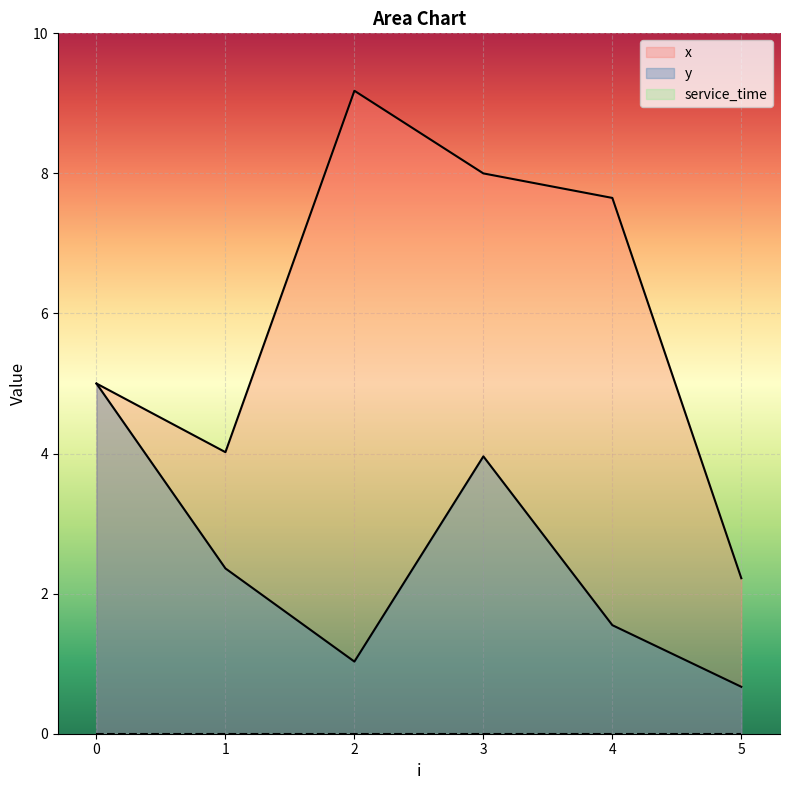

How many distinct data groups are displayed?

3